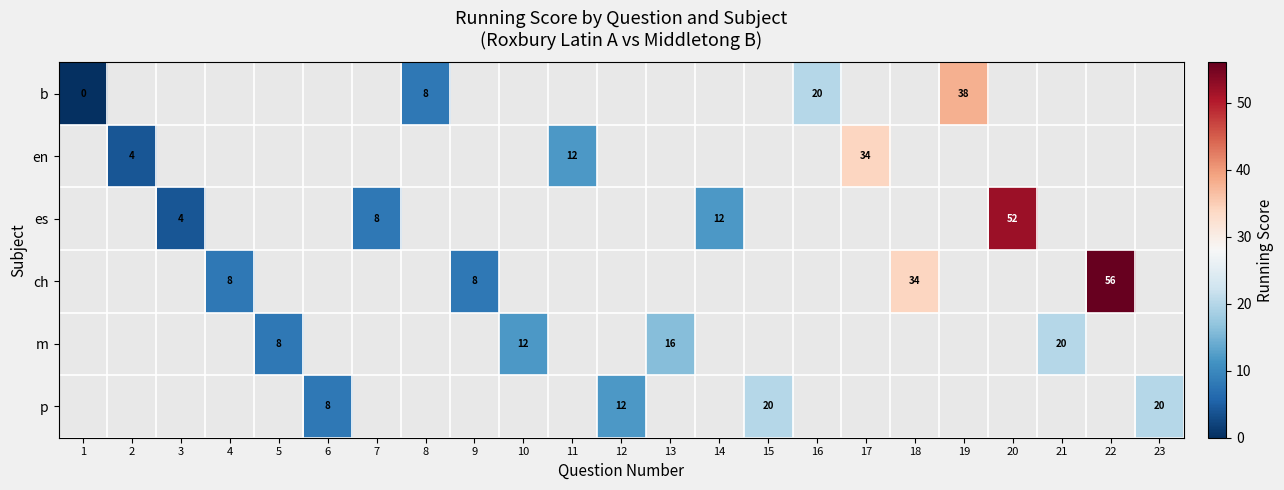

True or false: ch has a value of 8 at 9.

True